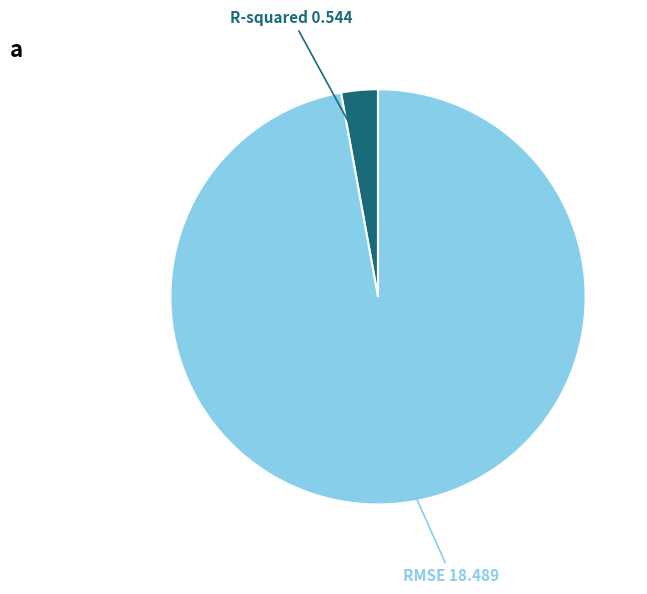

Rank the categories by value from highest to lowest.

RMSE, R-squared